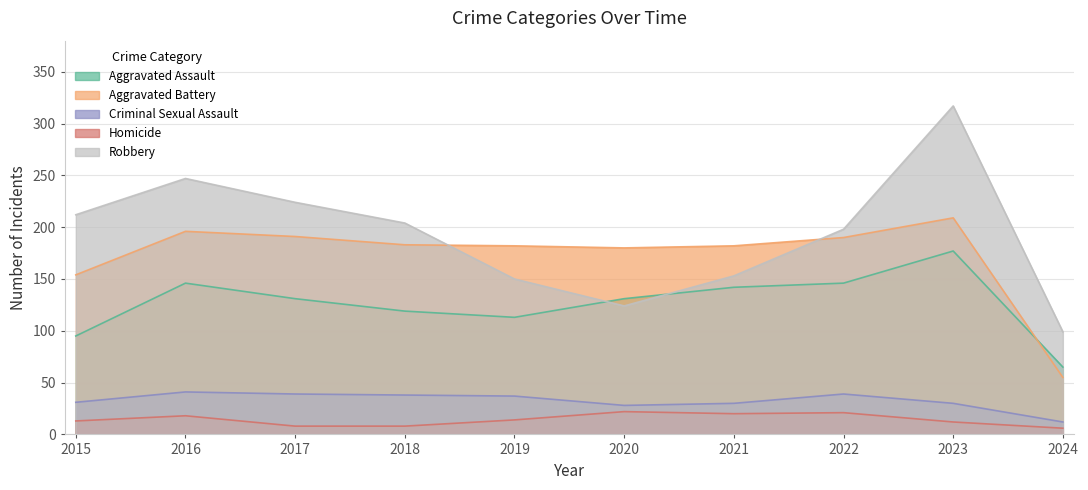

At which label does Aggravated Battery reach its minimum?

2024